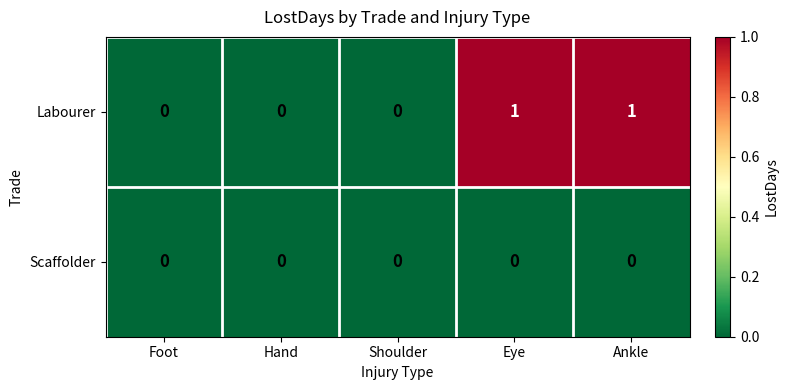

True or false: Scaffolder has a value of 0 at Ankle.

True